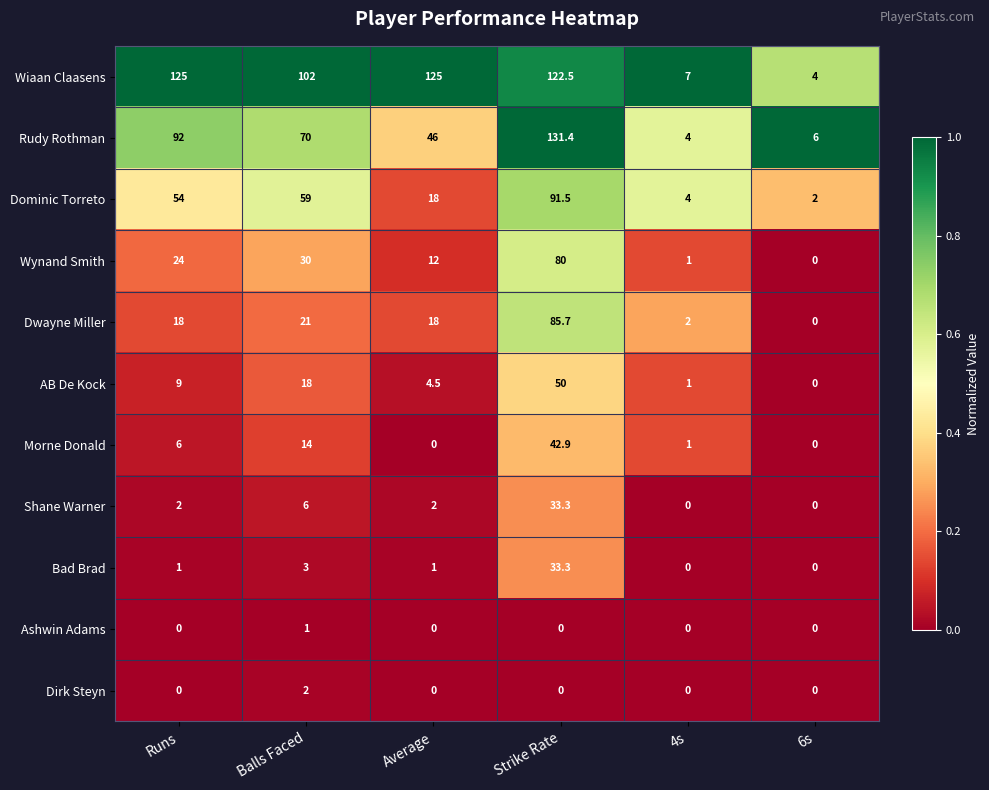

Which series changed the most between Balls Faced and 6s?

Wiaan Claasens